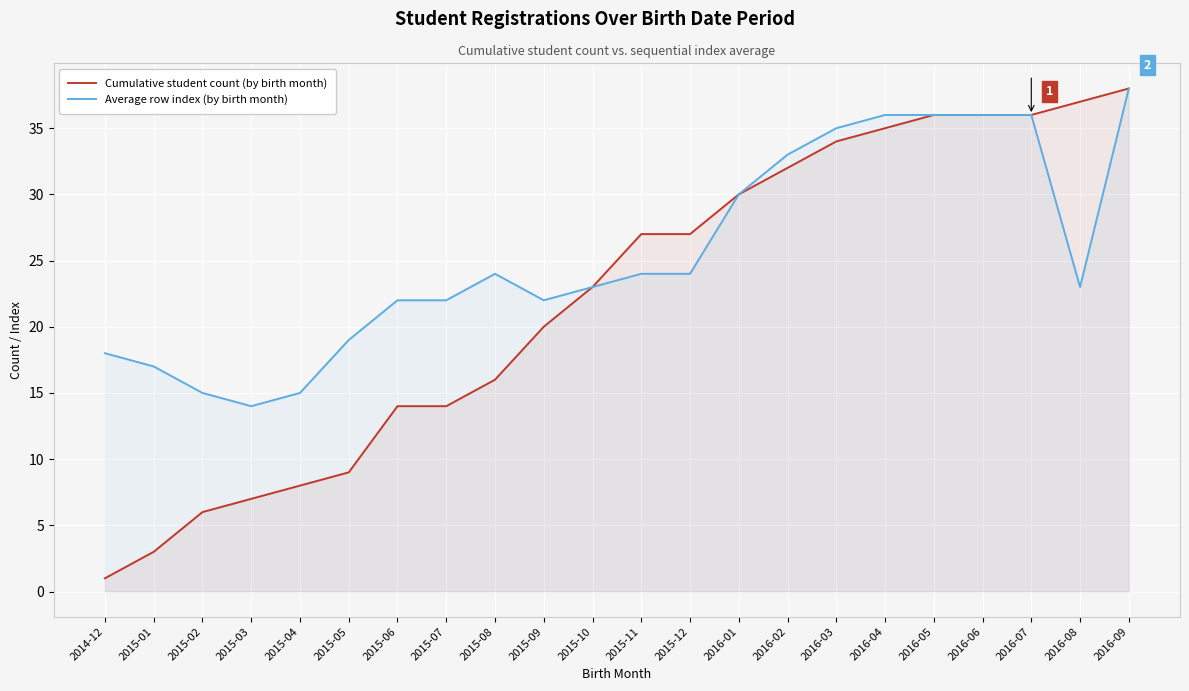

Does the chart display data point markers on the line(s)?

No